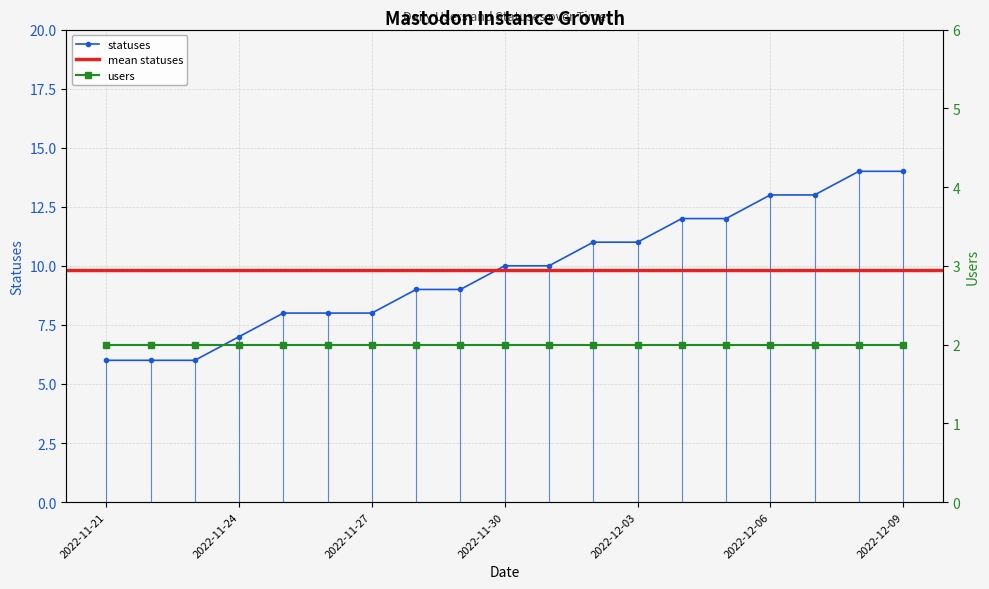

Where does the data first go above 10?

2022-12-02